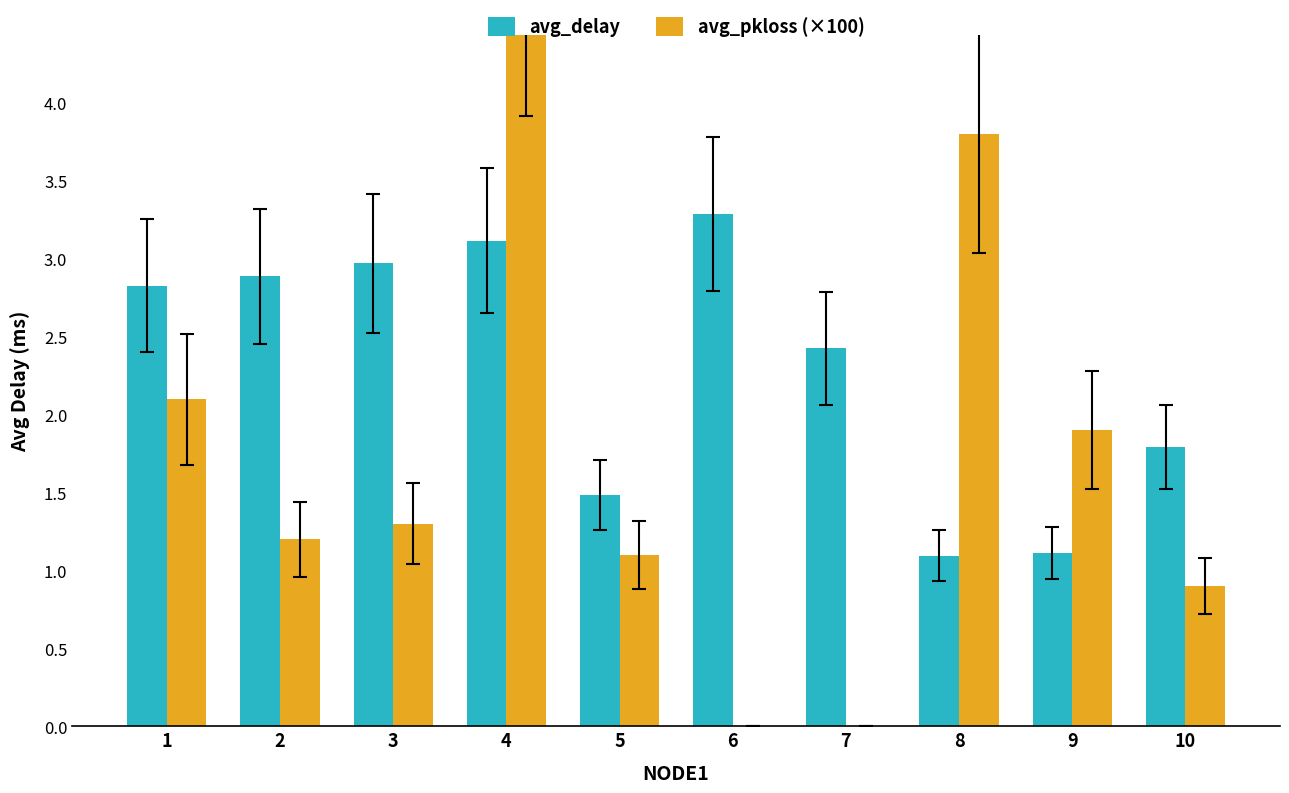

What is the total value across all series at 1?

4.9